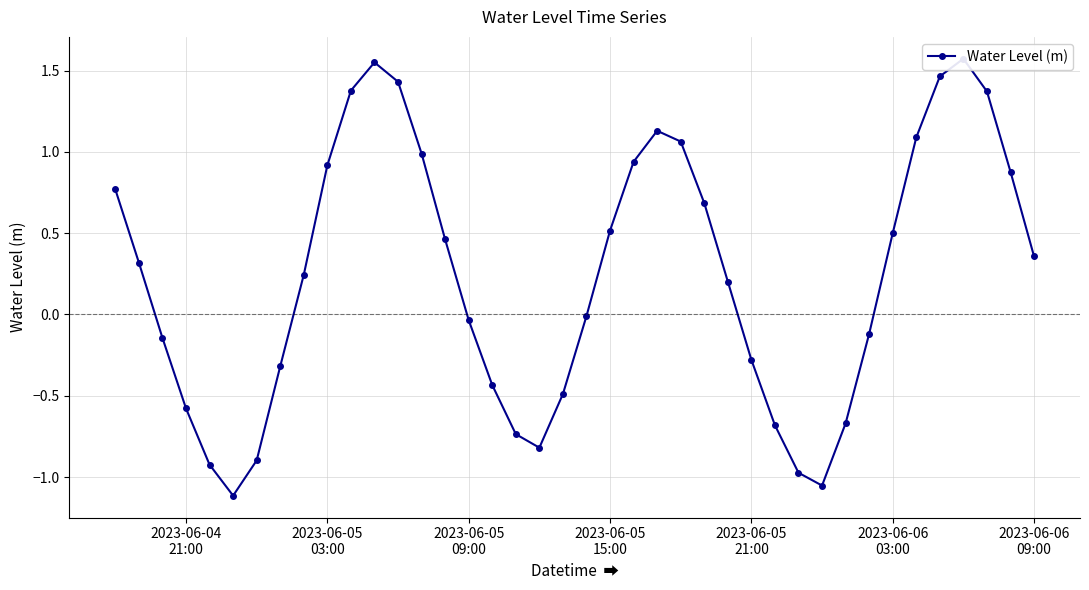

Is it true that the value at 2023-06-05
09:00 is -0.1?

False